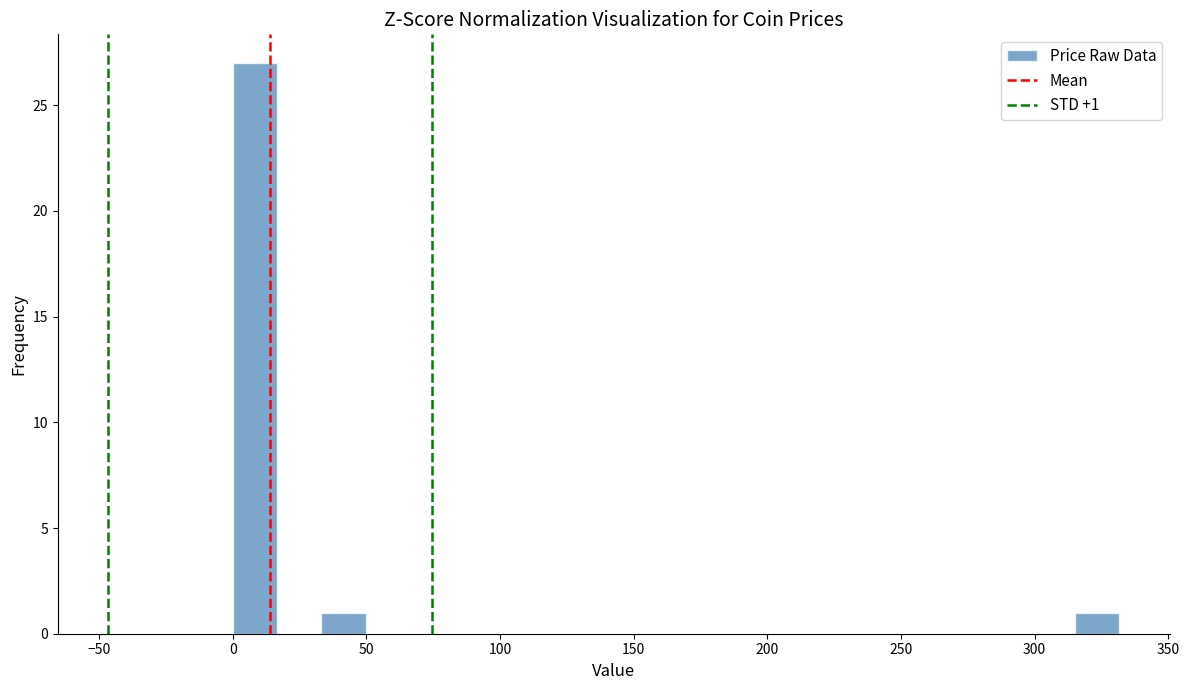

Read against the x-axis, roughly where is the centre of the tallest bar?

10